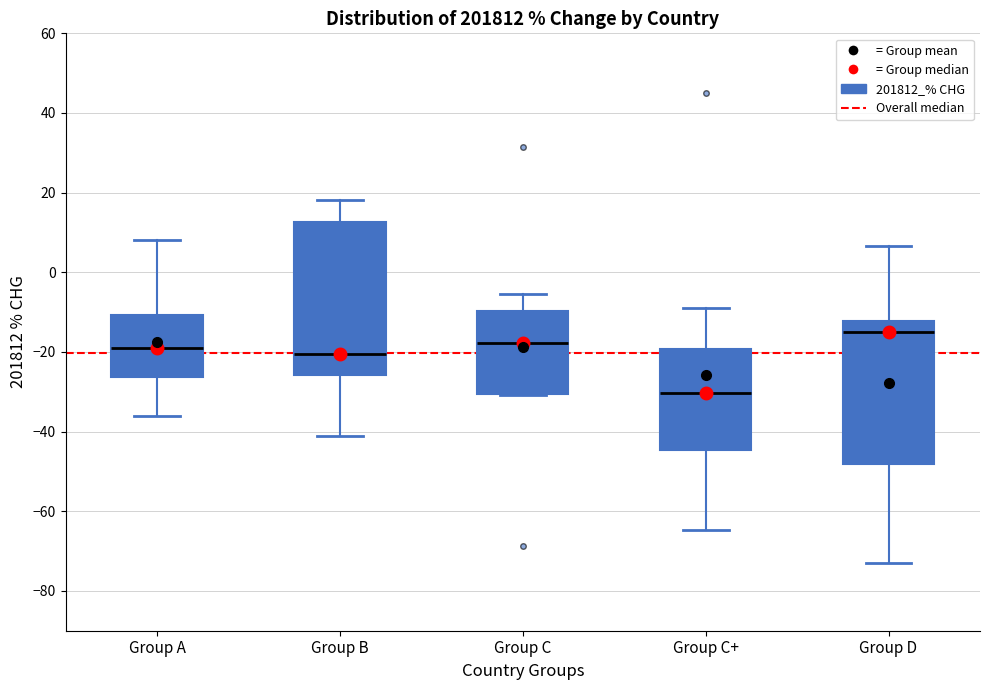

Reading left to right, transcribe this box plot: for each box, give where its median line is, the range the box spans, and where its two whiskers end, as read against the y-axis. The values are not printed on the chart, so give them approximately, as read against the axis.

Group A: median -20, box -26 to -10, whiskers -36 to 8
Group B: median -20, box -26 to 12, whiskers -42 to 18
Group C: median -18, box -30 to -10, whiskers -30 to -6
Group C+: median -30, box -44 to -20, whiskers -64 to -8
Group D: median -16, box -48 to -12, whiskers -72 to 6